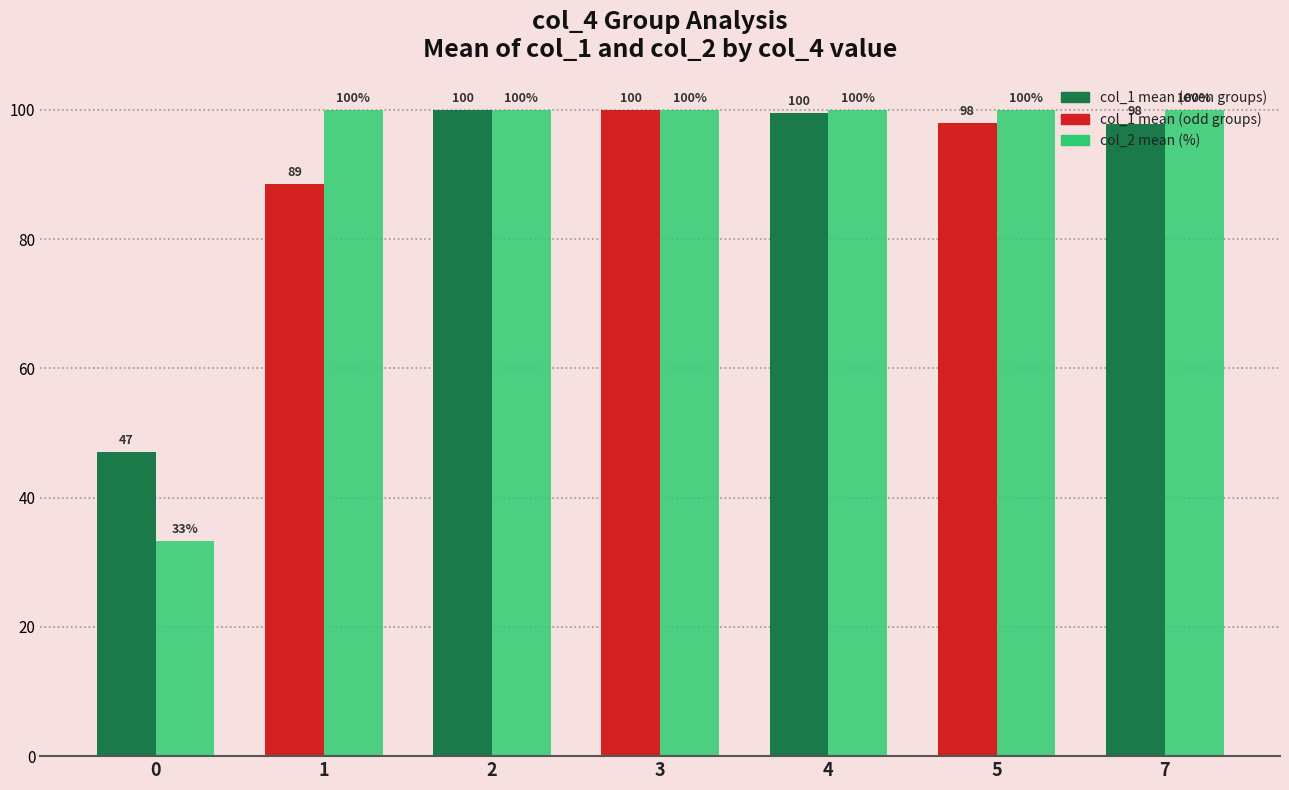

What is the total value across all series at 2?

200.0